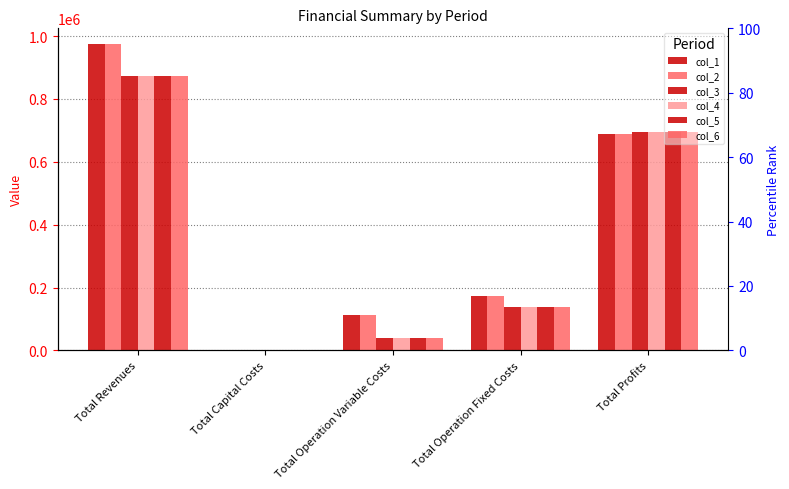

What is the label of the 3rd bar from the right?

Total Operation Variable Costs